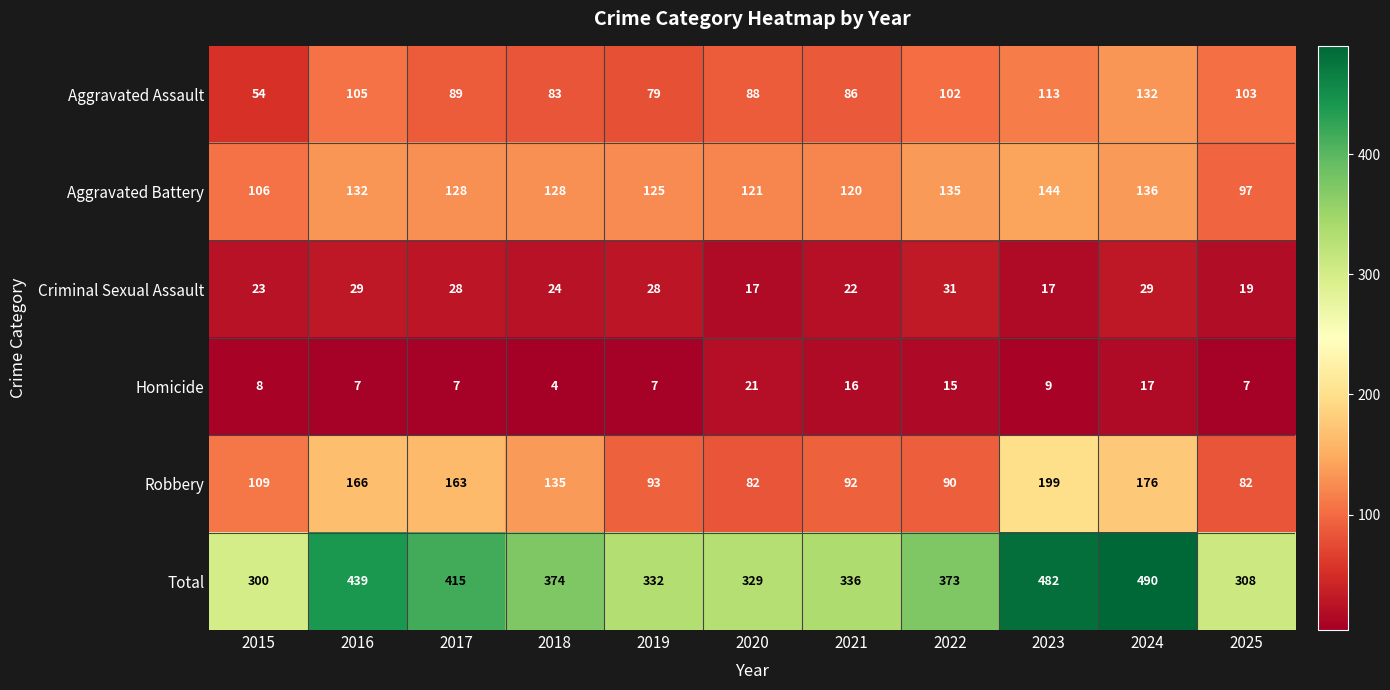

At 2021, list the series in order from smallest to largest.

Homicide, Criminal Sexual Assault, Aggravated Assault, Robbery, Aggravated Battery, Total